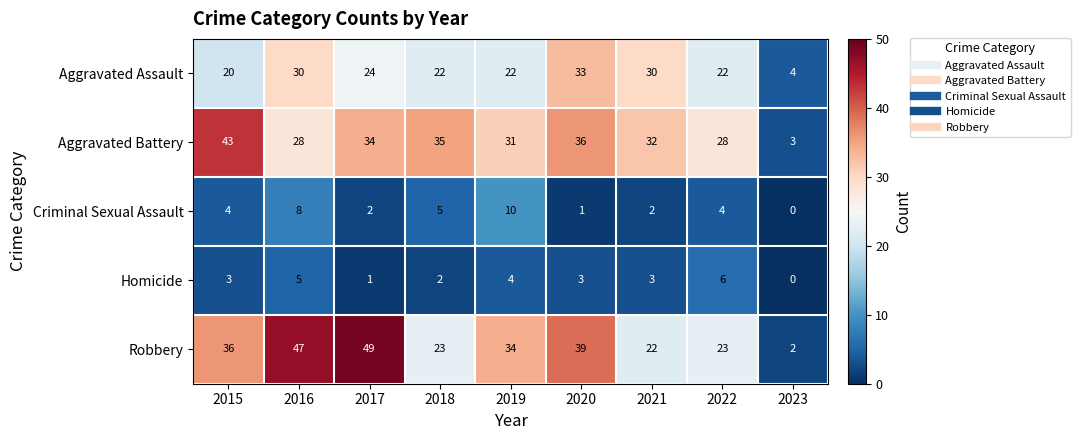

The Criminal Sexual Assault series shows 5 at 2016. True or false?

False